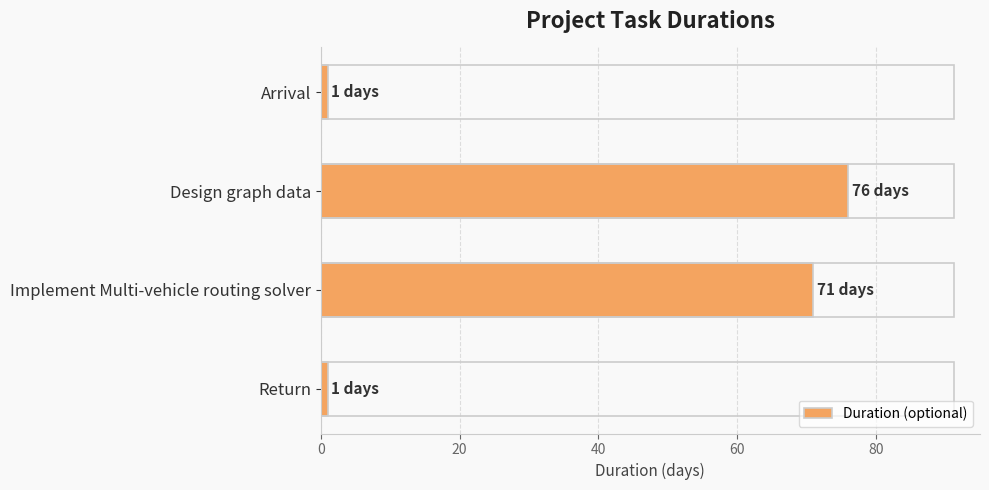

What is the difference between the second highest and minimum values?

70